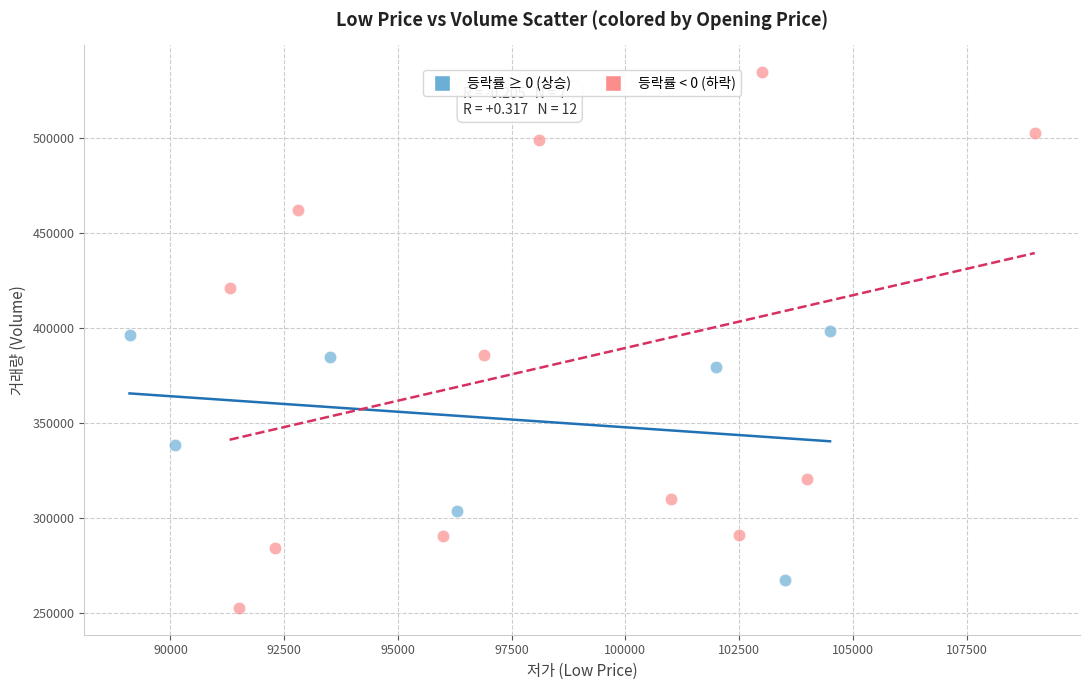

Which series contains the lowest Y value?

등락률 < 0 (하락)